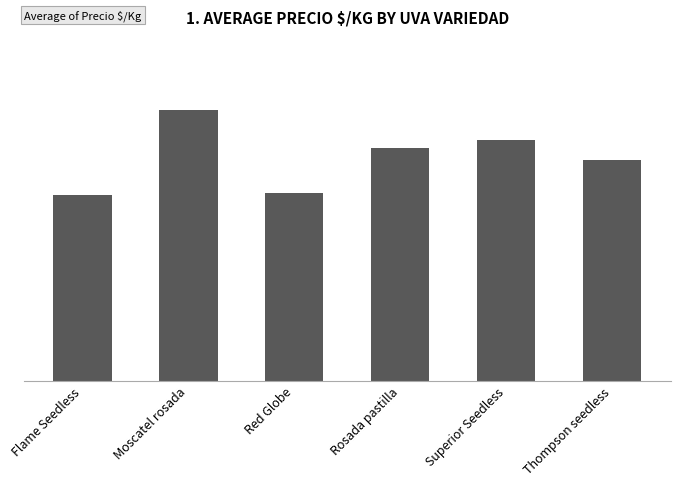

What is the value of the 2nd bar from the left?

760